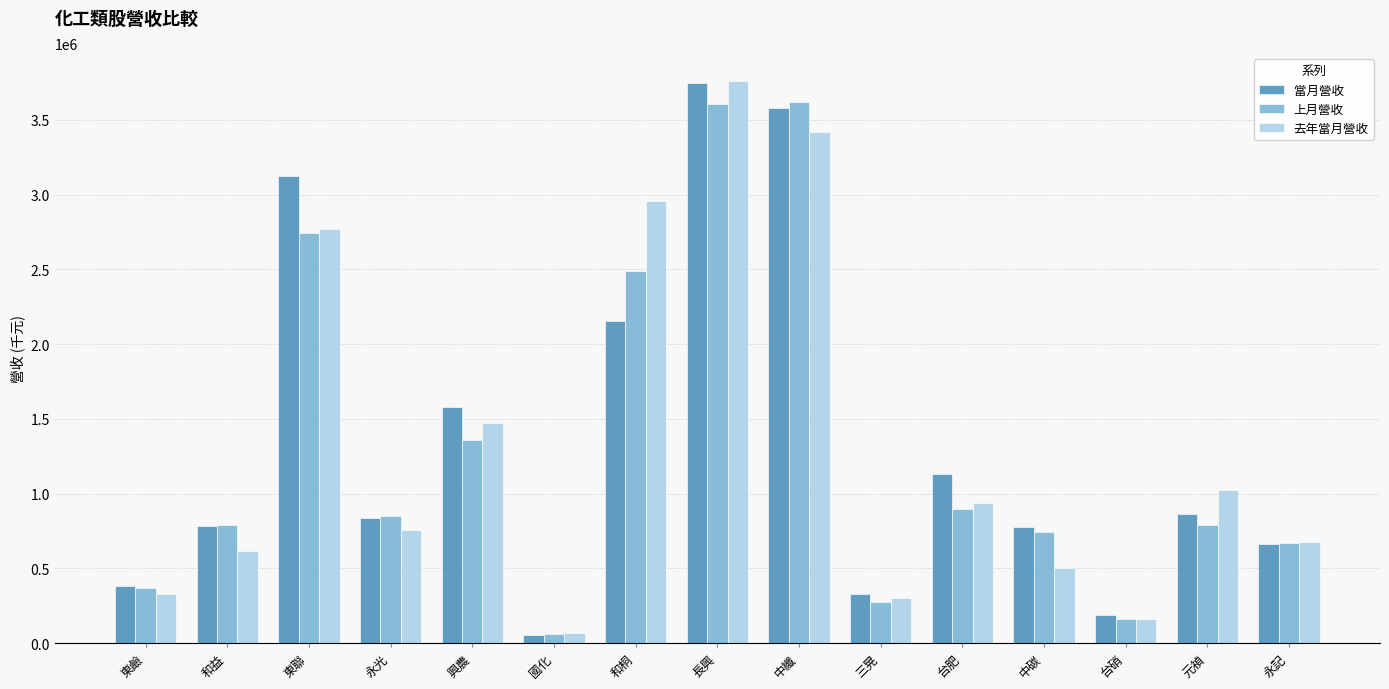

Is it true that 上月營收 equals 789127 at 和益?

True